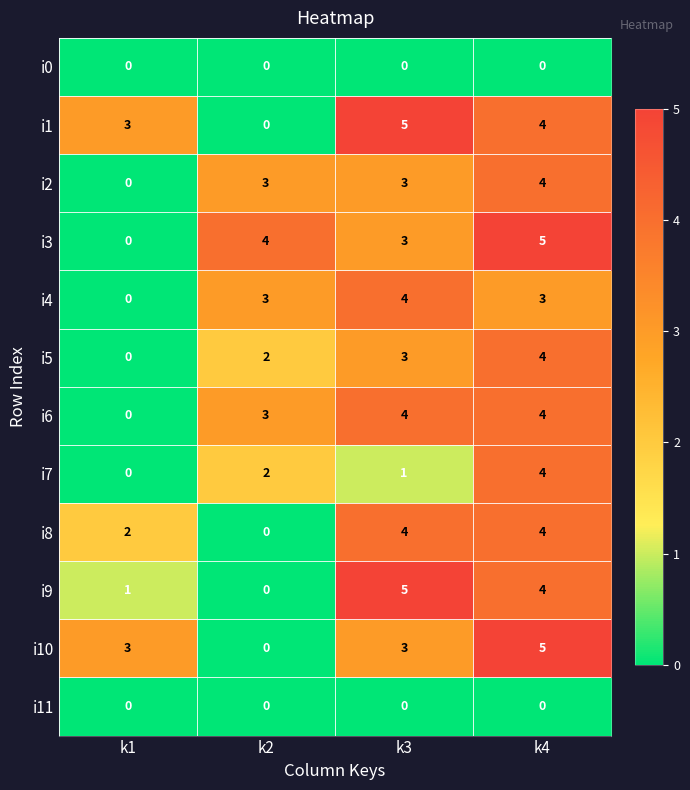

At how many categories does at least one series exceed 0?

4